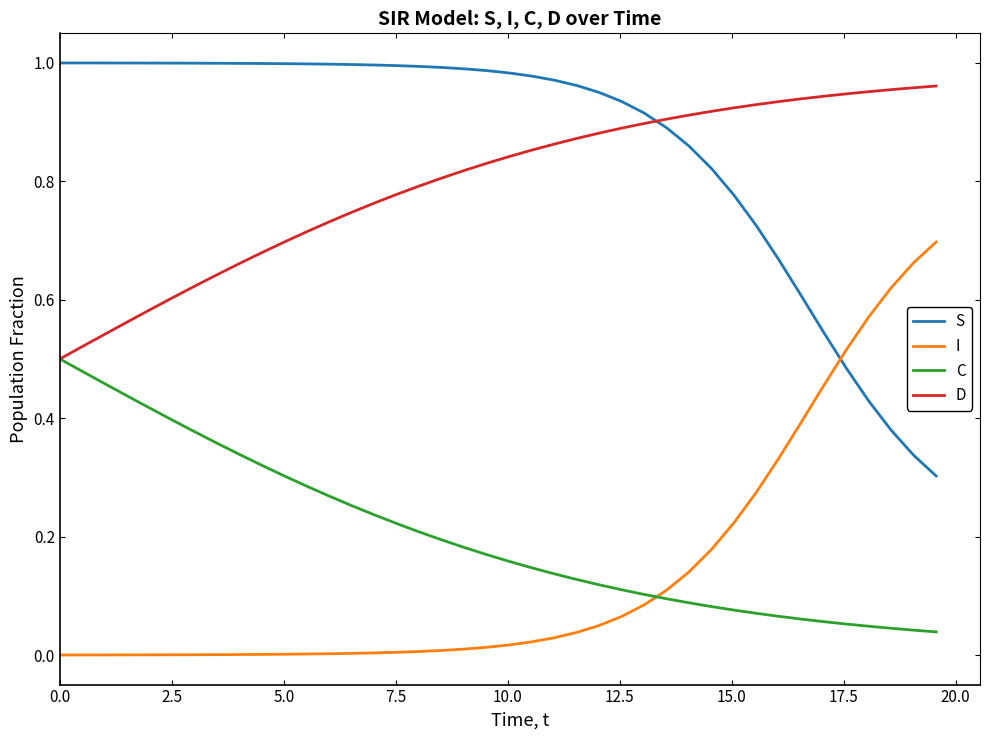

How many intersections are there between S and D?

1